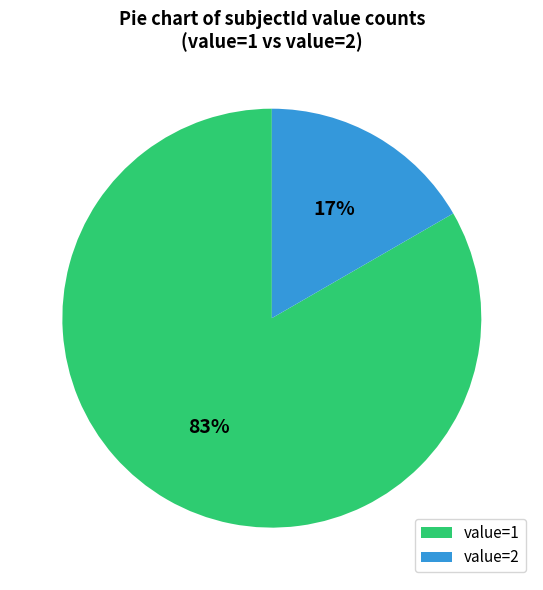

Do value=1 and value=2 together represent more than half of the pie?

Yes